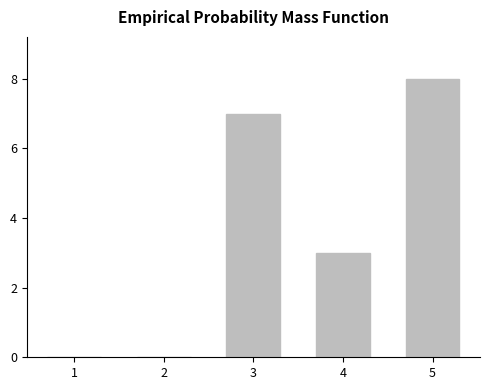

How many categories are shown in the chart?

5